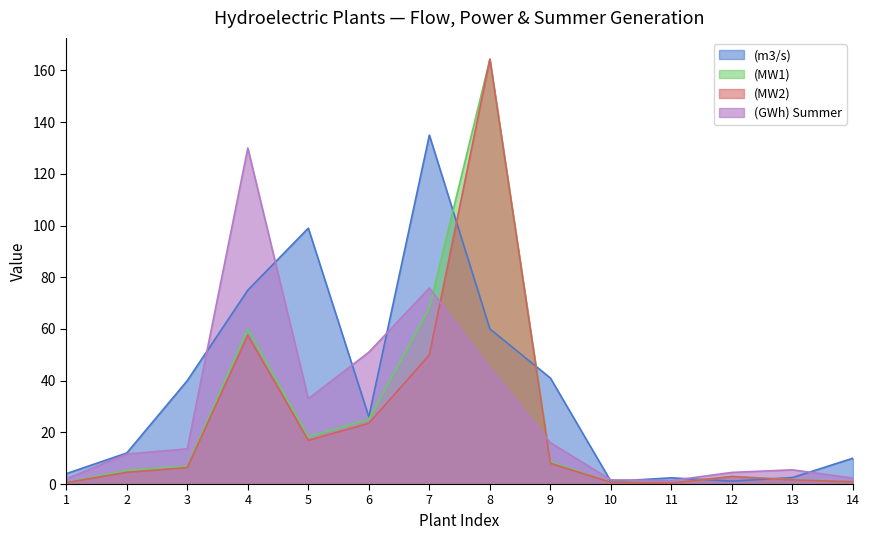

What is the value of the (GWh) Summer point at the 5th from the left?

33.0